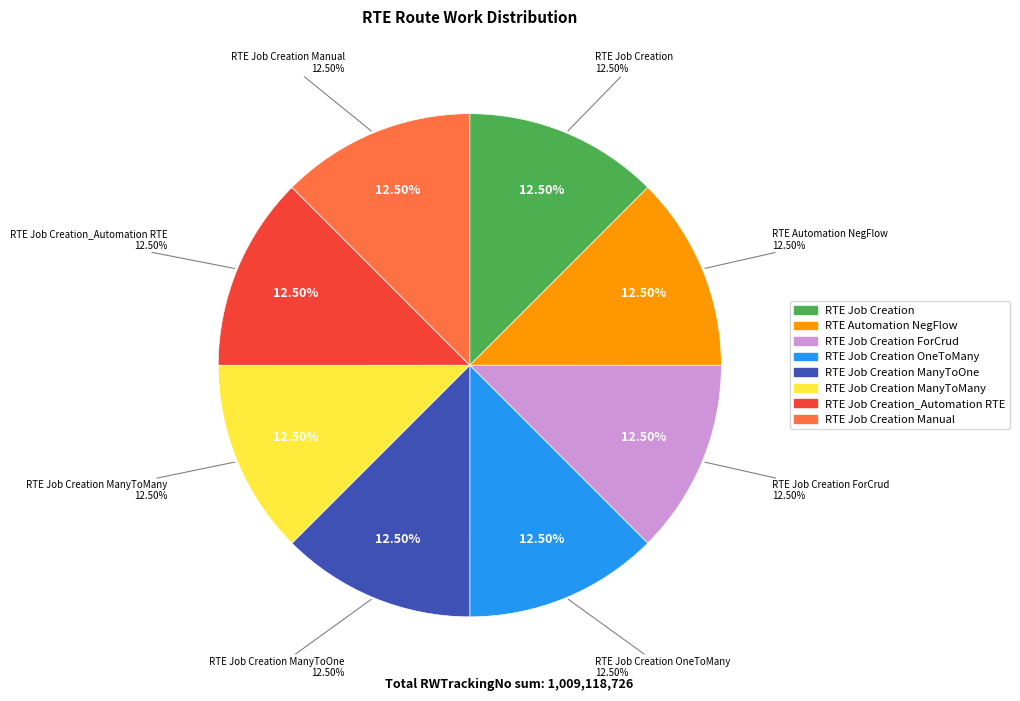

Does RTE Job Creation Manual account for over 50% of the chart?

No